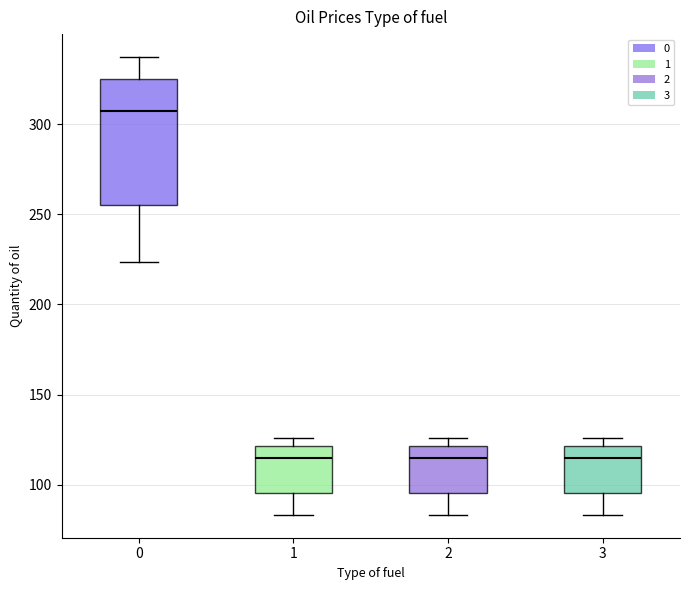

Reading left to right, read every box against the y-axis: the position of its median line, the range the box covers, and the ends of its whiskers. The values are not printed on the chart, so give them approximately, as read against the axis.

0: median 305, box 255 to 325, whiskers 225 to 335
1: median 115, box 95 to 120, whiskers 85 to 125
2: median 115, box 95 to 120, whiskers 85 to 125
3: median 115, box 95 to 120, whiskers 85 to 125